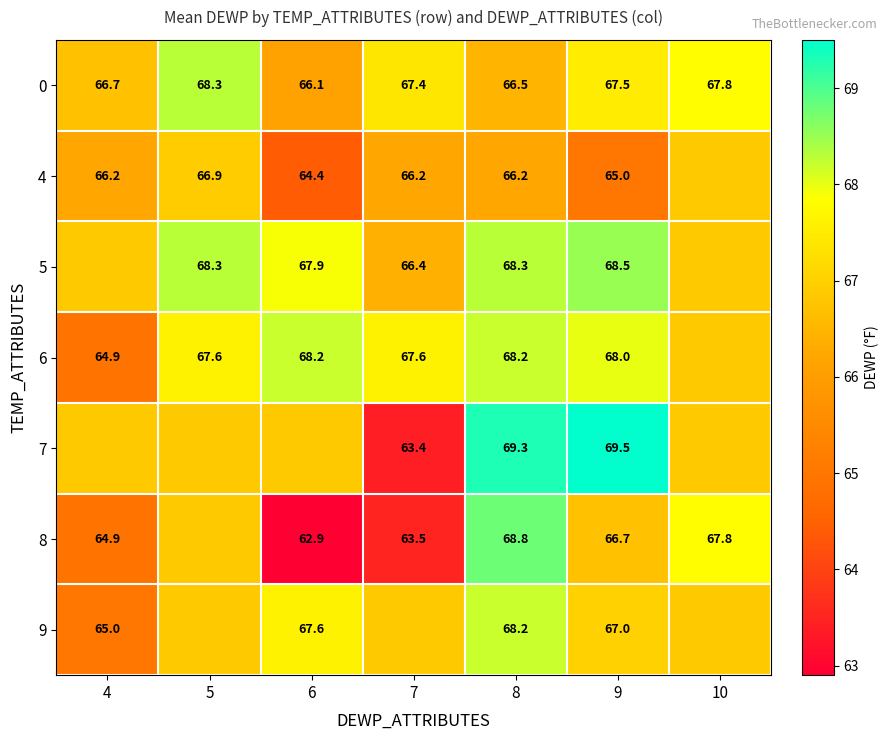

Is the value of 4 at 8 greater than the value of 0 at 8?

No